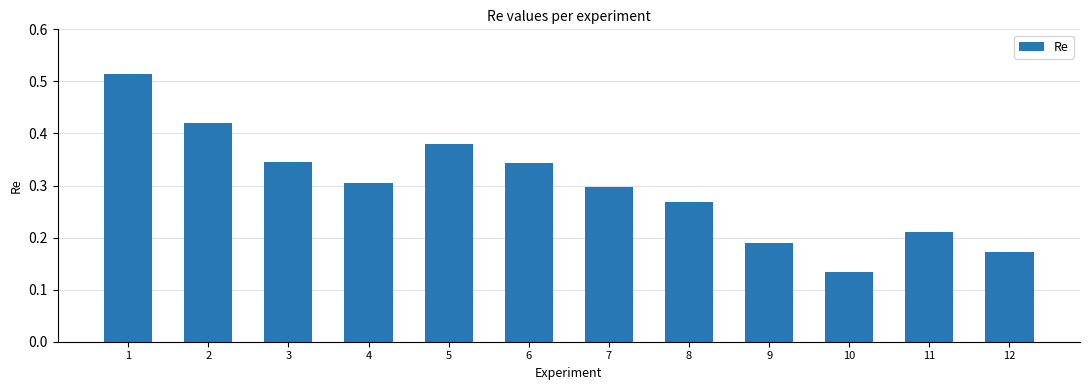

What is the sum of all values?

3.6